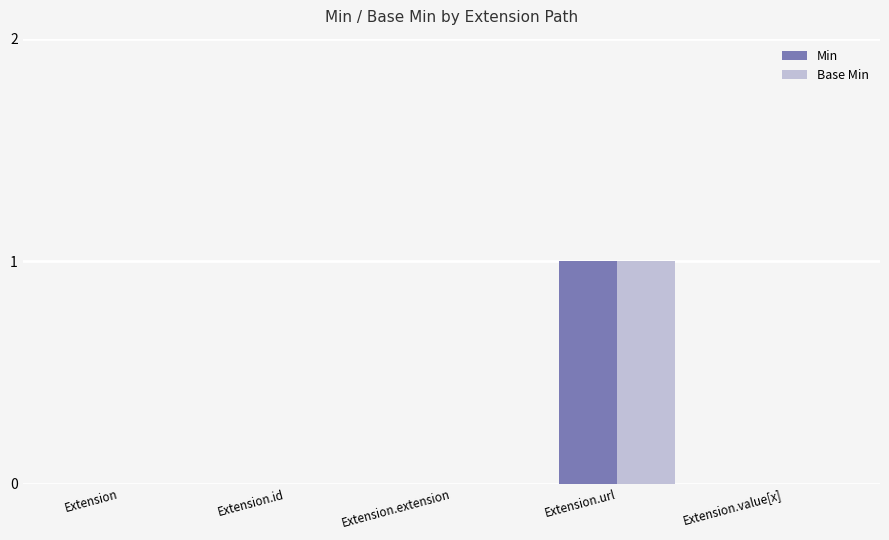

At which category is the sum across all series the highest?

Extension.url